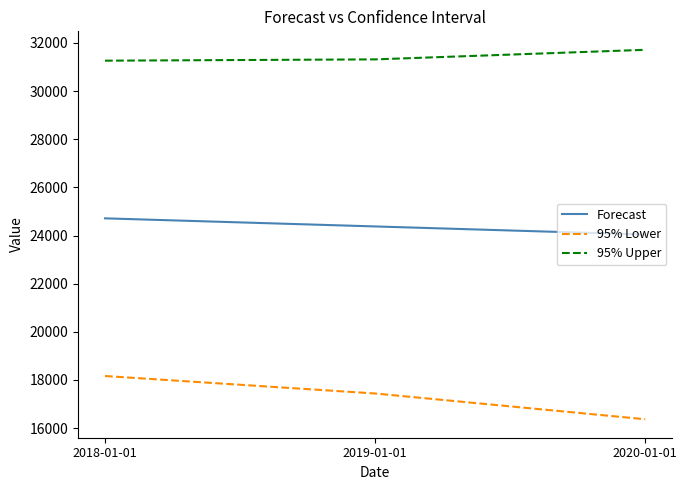

Which series has the largest range (max minus min)?

95% Lower